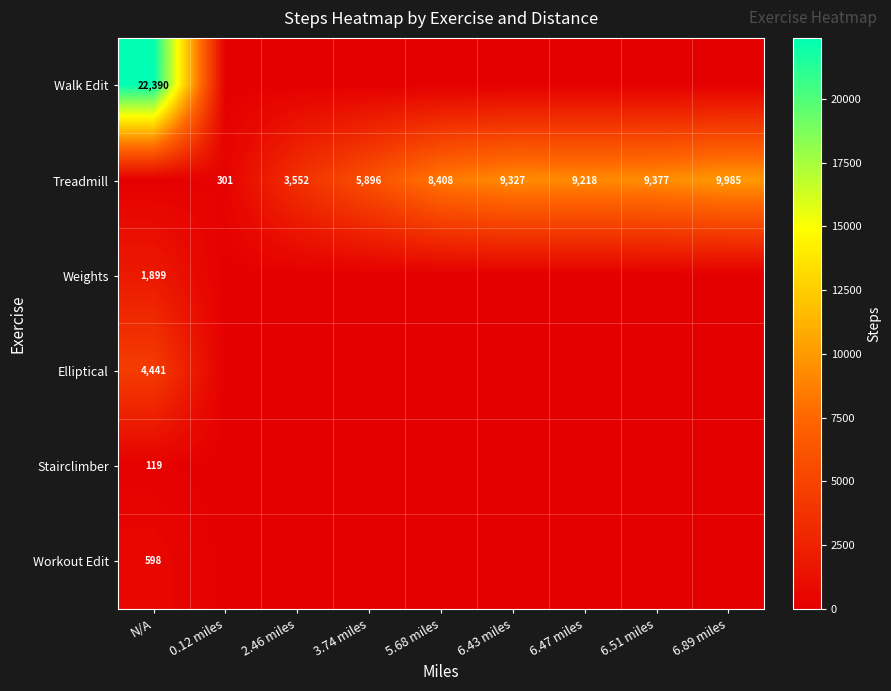

The value of Treadmill at 3.74 miles is 5896. True or false?

True